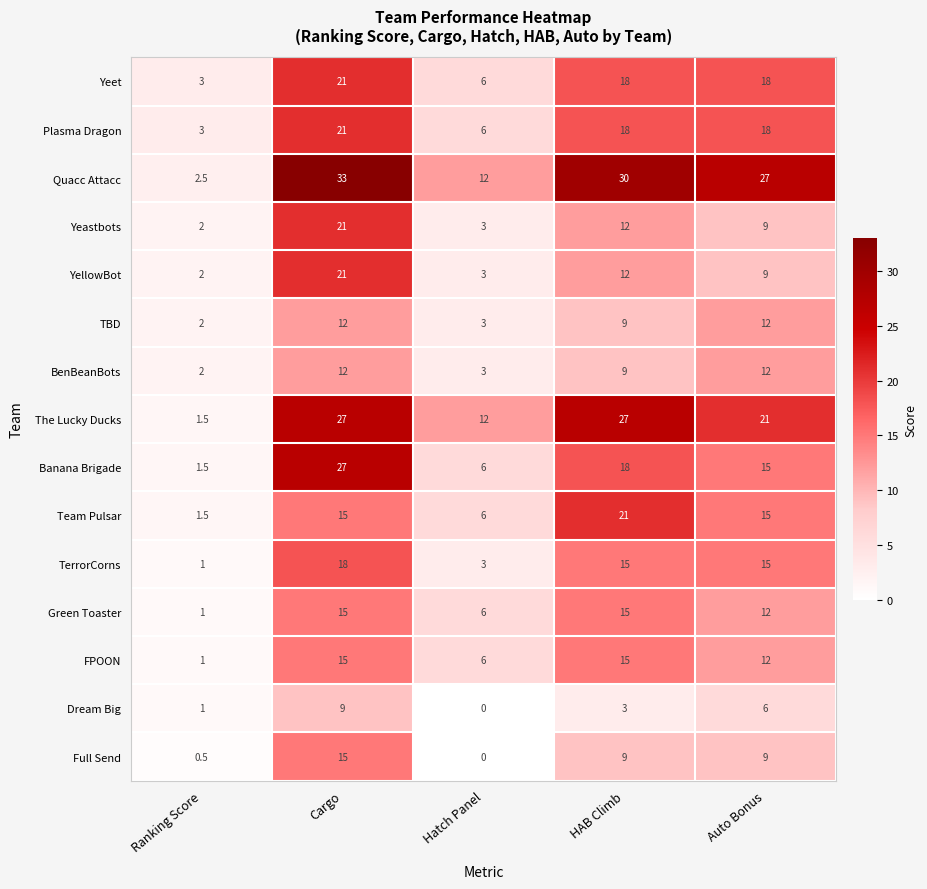

Which series has the largest range (max minus min)?

Quacc Attacc